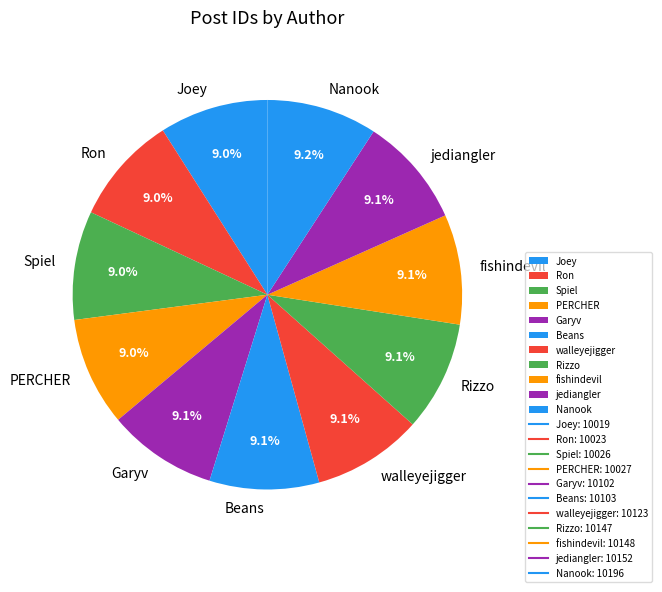

How much of the chart is everything except walleyejigger?

90.9%